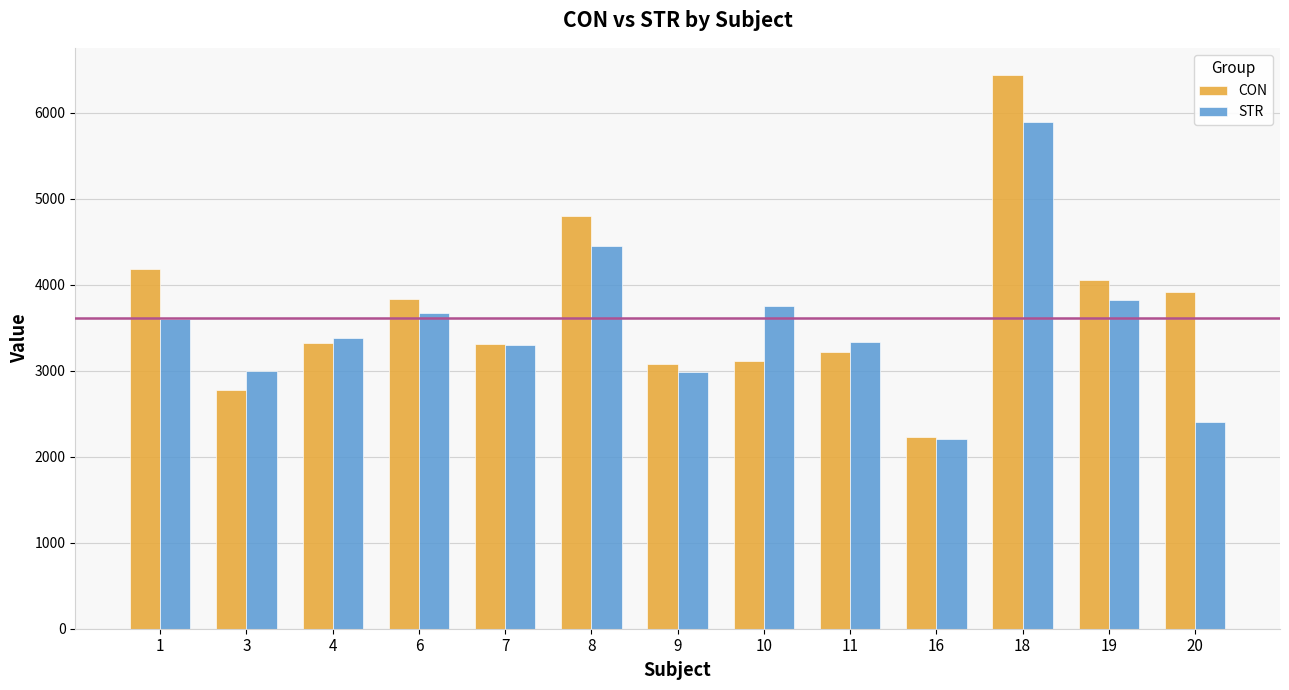

What is the smallest value displayed?

2212.4